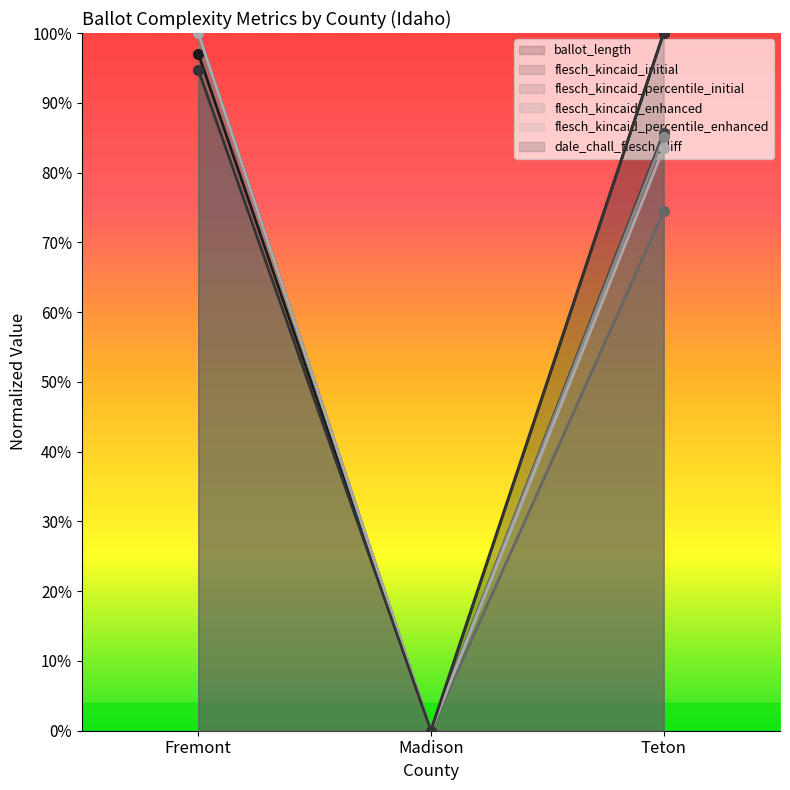

What are all the series names shown in the legend?

ballot_length, flesch_kincaid_initial, flesch_kincaid_percentile_initial, flesch_kincaid_enhanced, flesch_kincaid_percentile_enhanced, dale_chall_flesch_diff